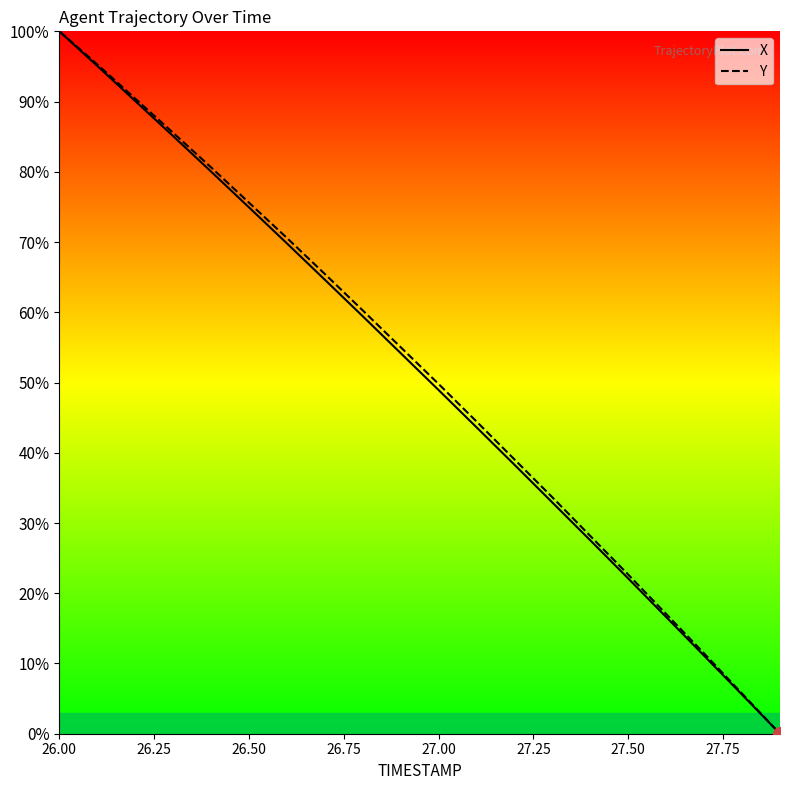

How many data points in X are less than 54?

10